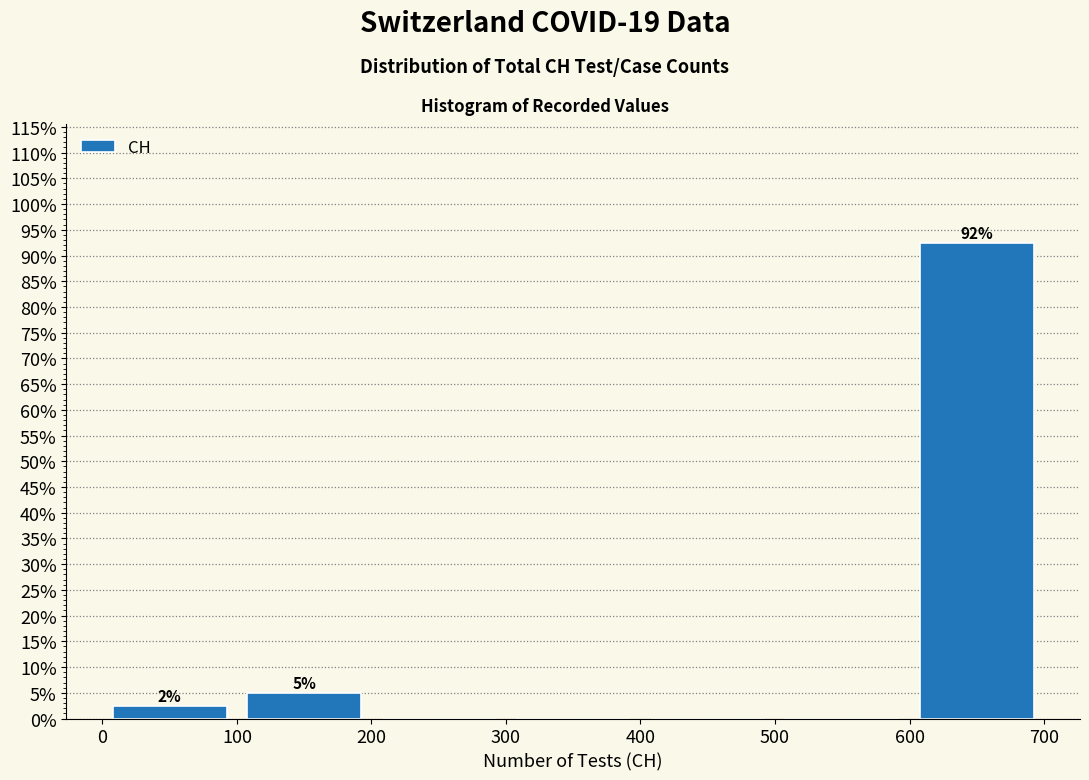

Which range on the x-axis has the tallest bar?

600 to 700